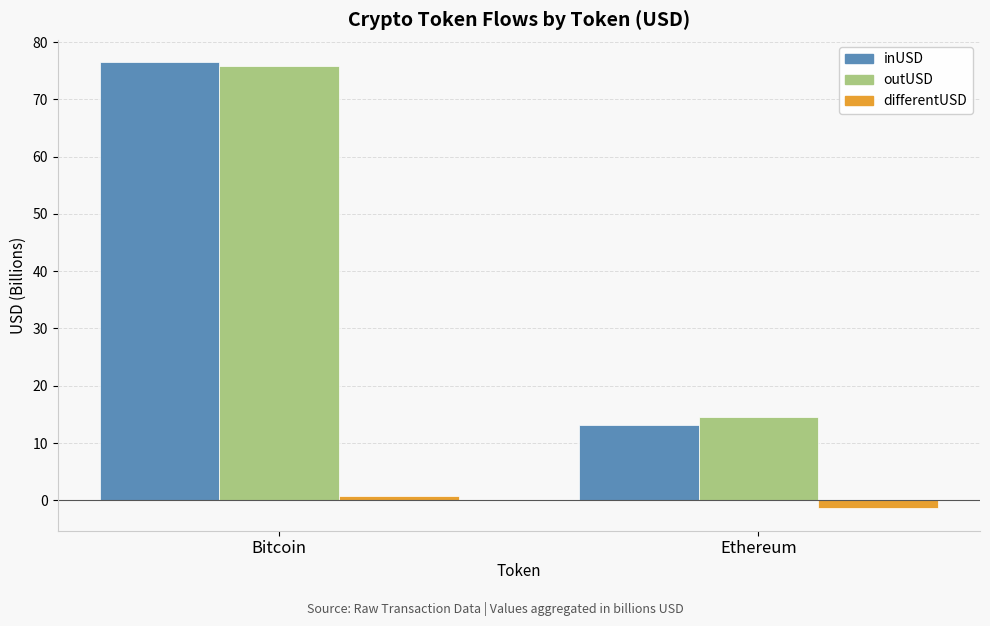

At which label does inUSD first exceed 76?

Bitcoin